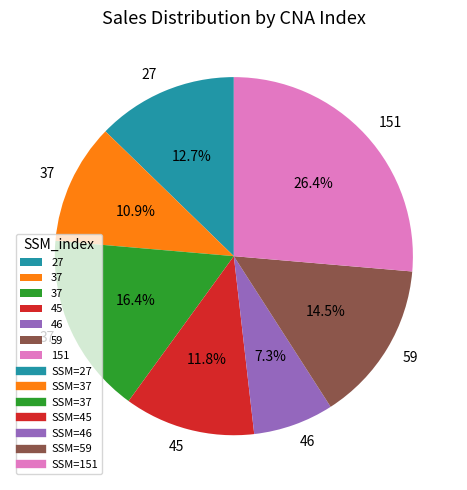

Does any single category account for the majority?

No